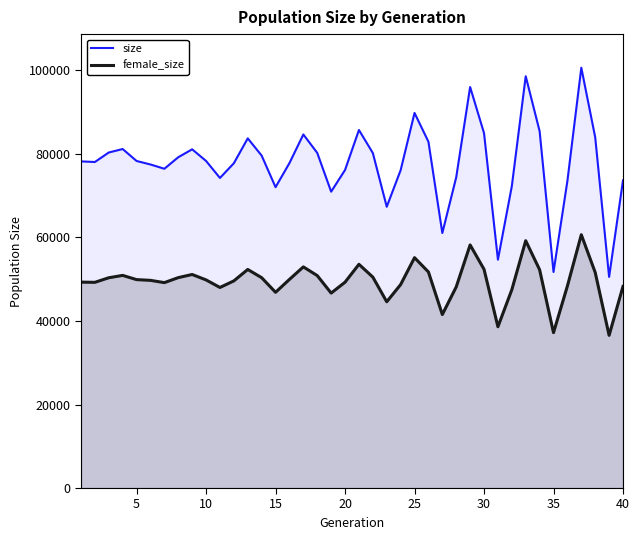

Is the value of size_line at 20 greater than the value of female_size_line at 28?

Yes